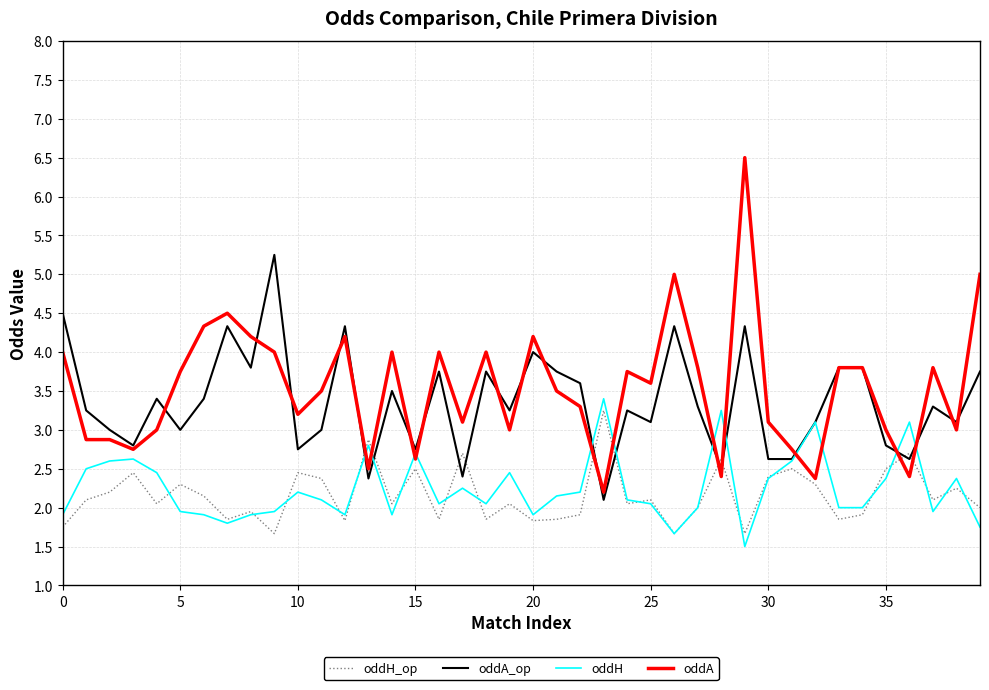

Which series has the widest spread of values?

oddA